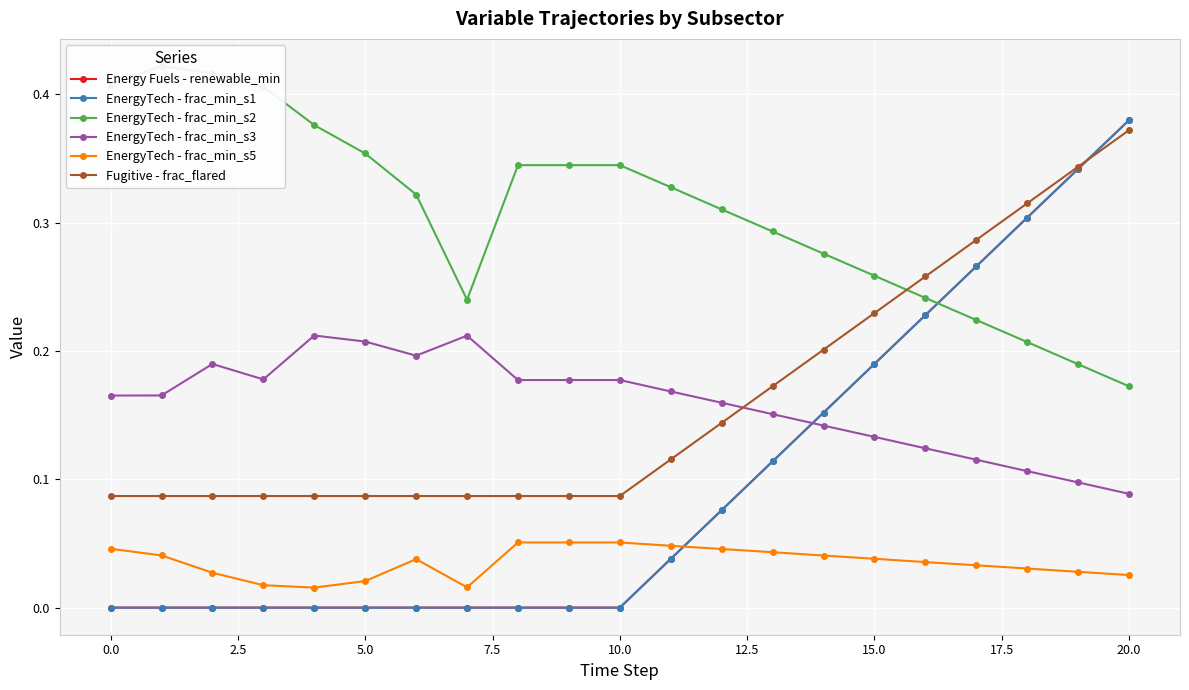

How many EnergyTech - frac_min_s2 values are between 0 and 1?

21